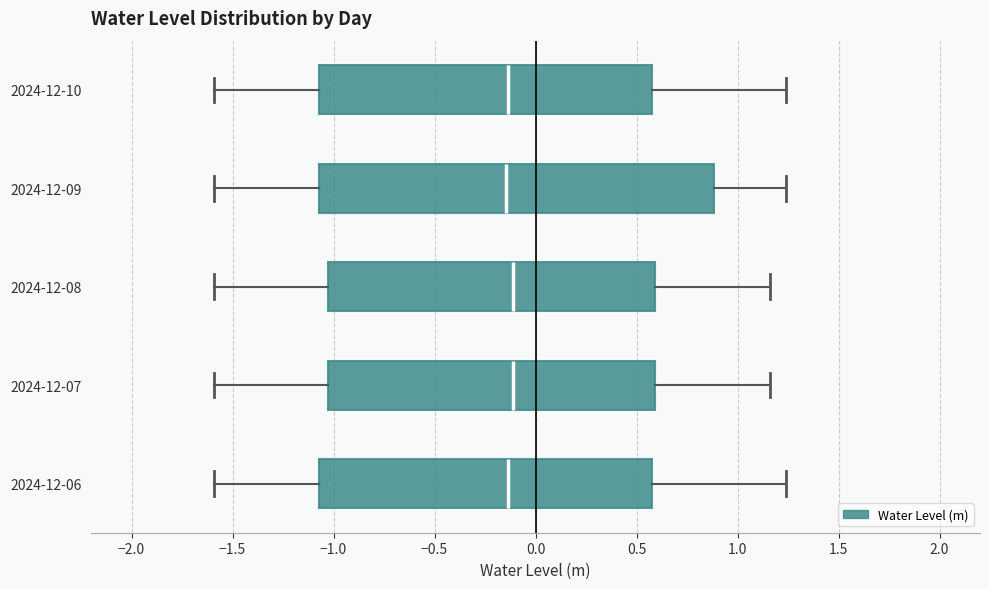

Comparing the boxes themselves (not the whiskers), which one is the widest?

2024-12-09